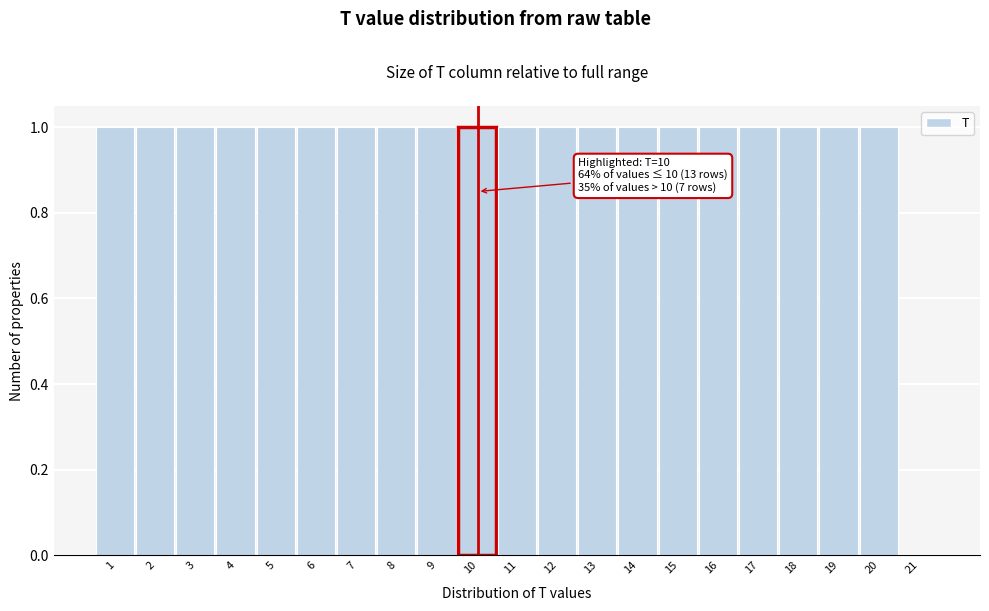

Reading left to right, what are all the values shown in this chart?

1=1	2=1	3=1	4=1	5=1	6=1	7=1	8=1	9=1	10=1	11=1	12=1	13=1	14=1	15=1	16=1	17=1	18=1	19=1	20=1	21=0